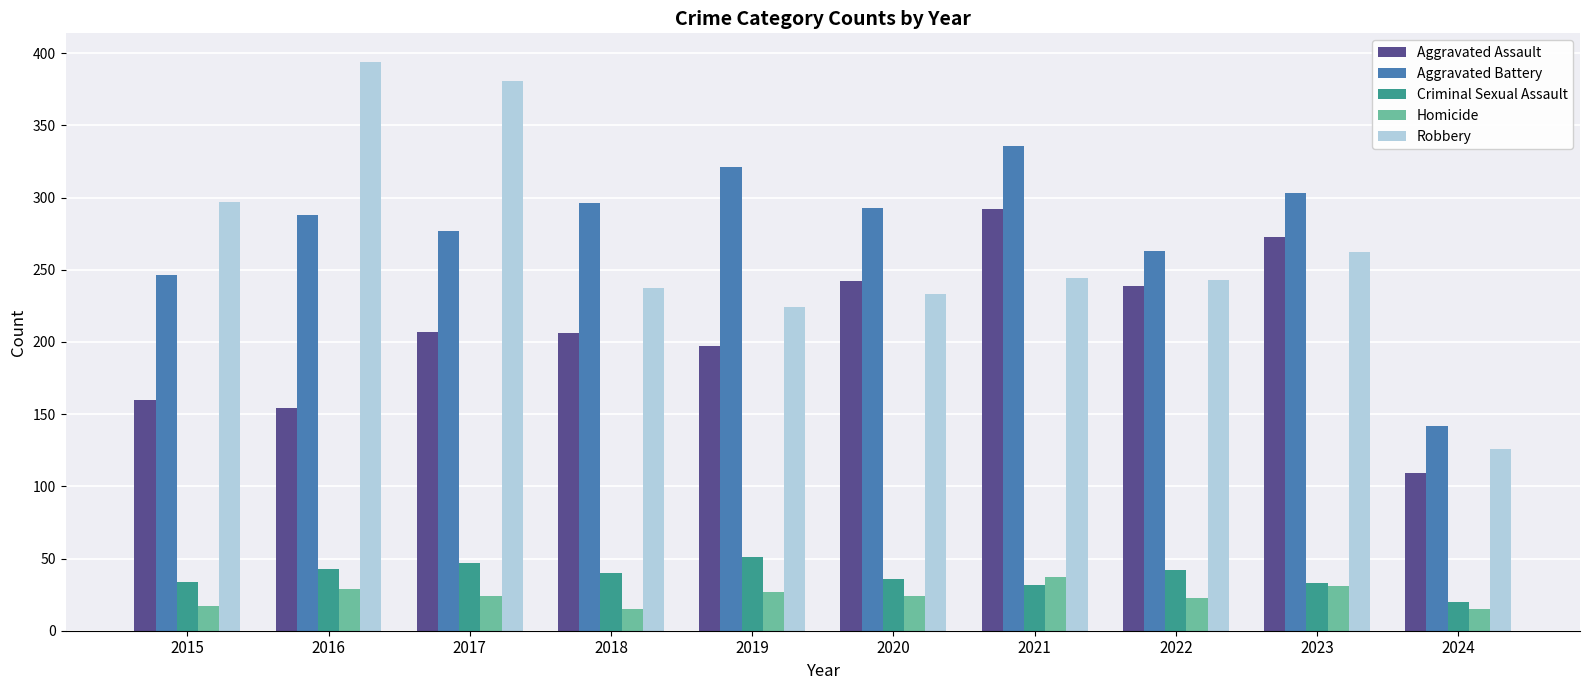

Which series has the widest spread of values?

Robbery